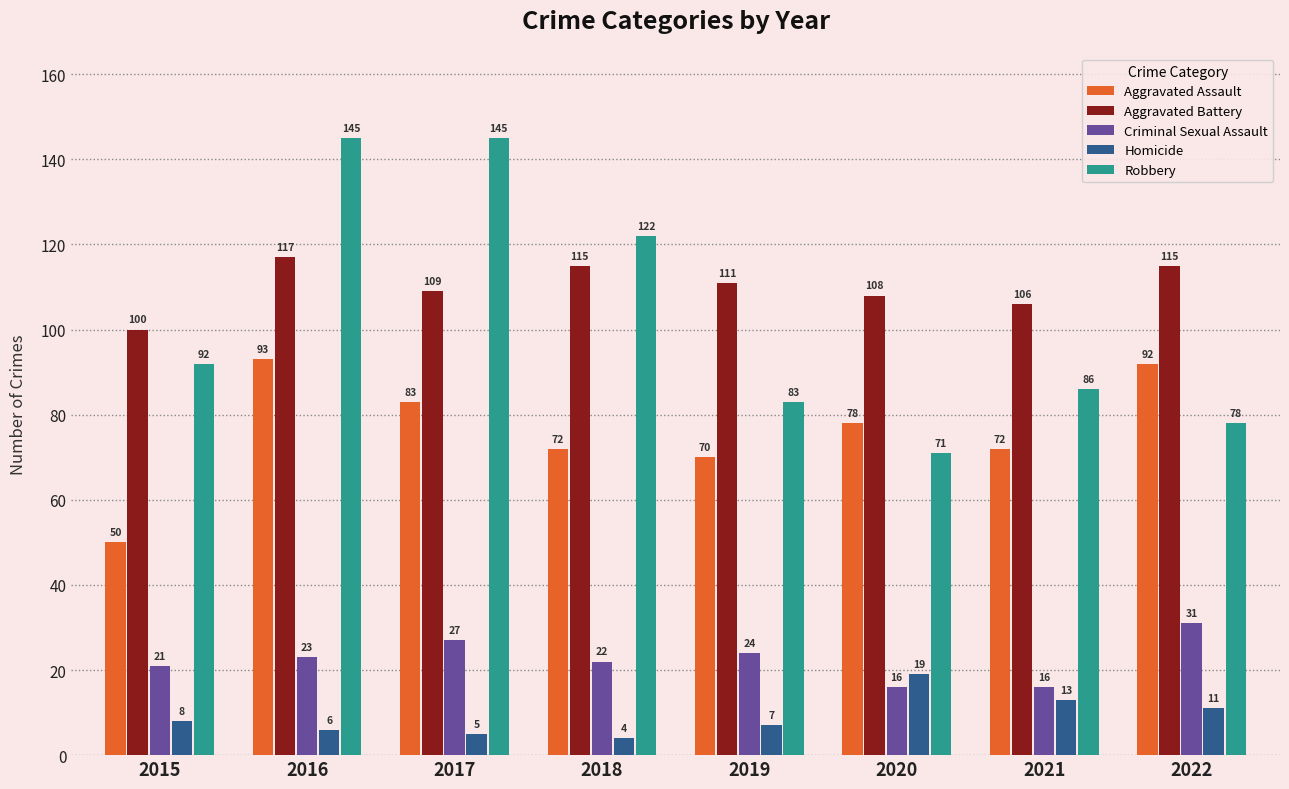

Which series changed the most between 2018 and 2019?

Robbery